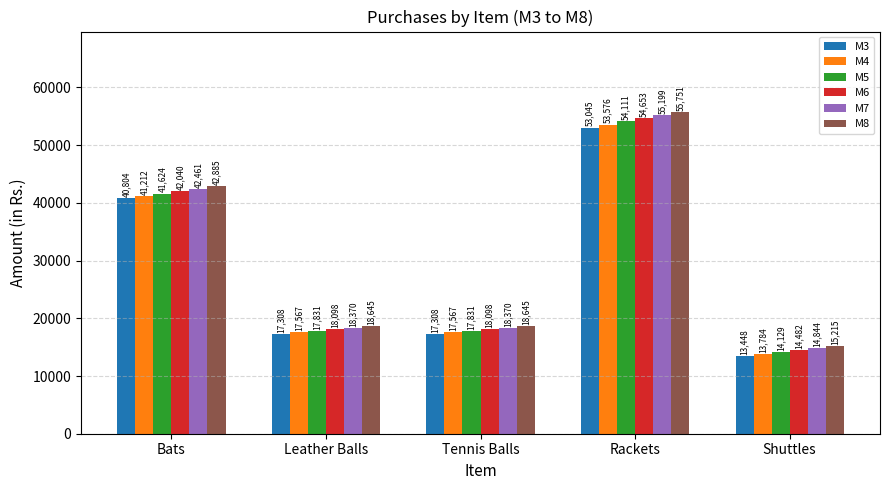

Which category has the highest value across all series?

Rackets